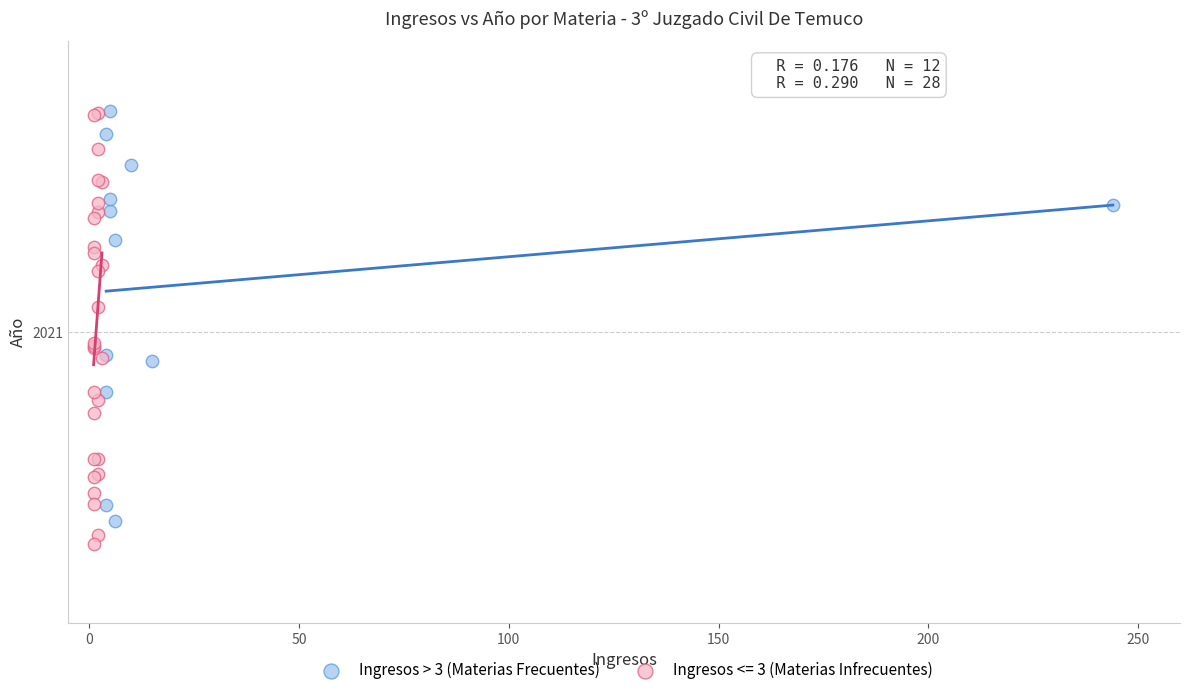

What are all the series names shown in the legend?

Ingresos > 3 (Materias Frecuentes), Ingresos <= 3 (Materias Infrecuentes)